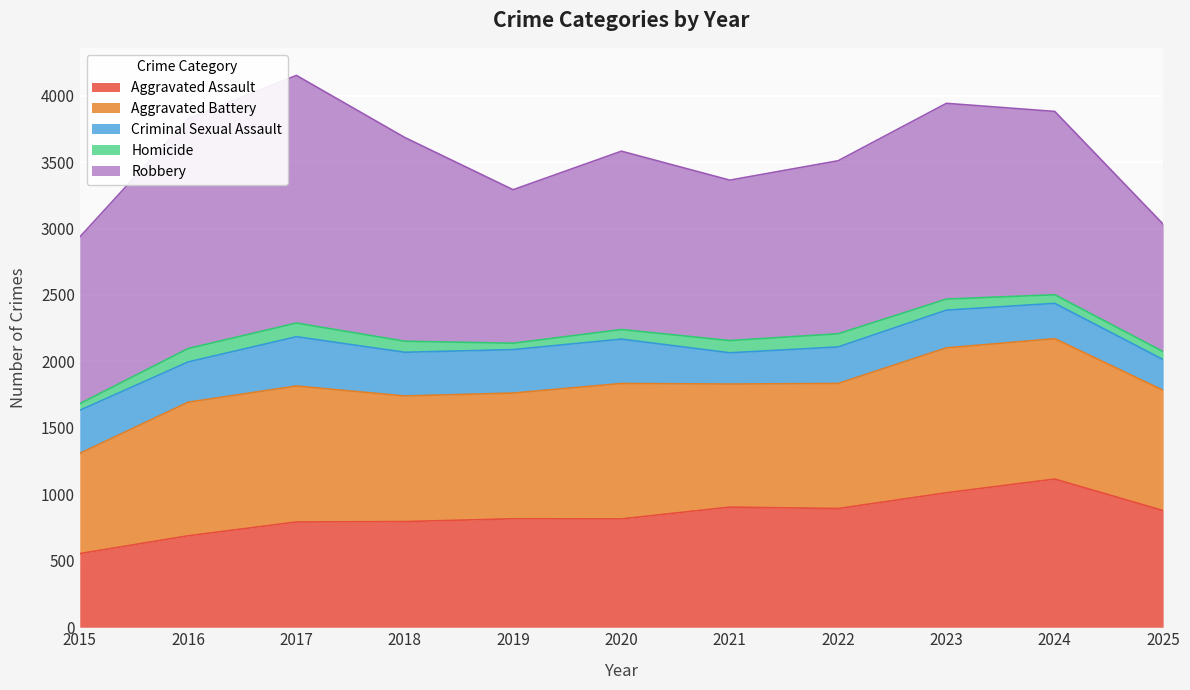

What is the value of the Robbery point at the 4th from the left?

1533